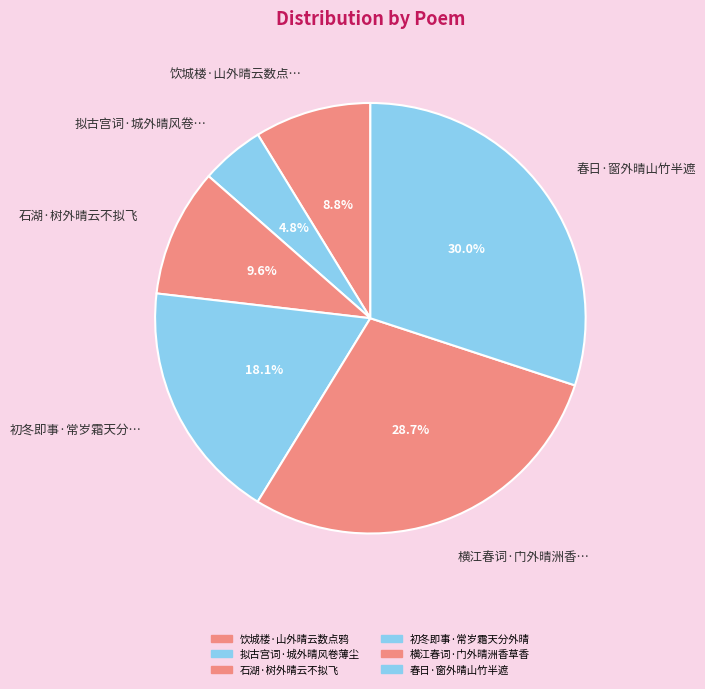

Which slice is the smallest?

拟古宫词·城外晴风卷薄尘